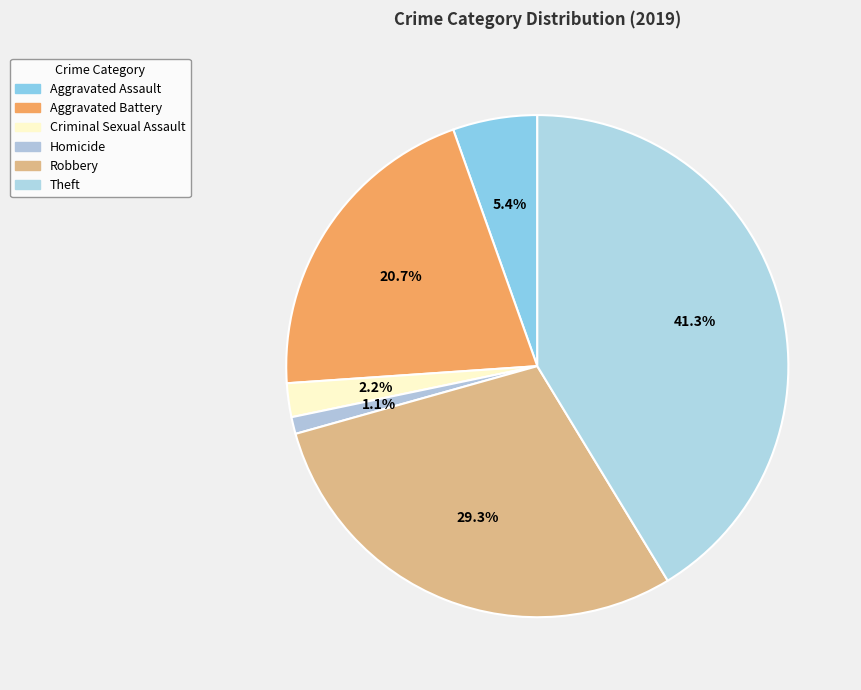

How many segments does this pie chart have?

6